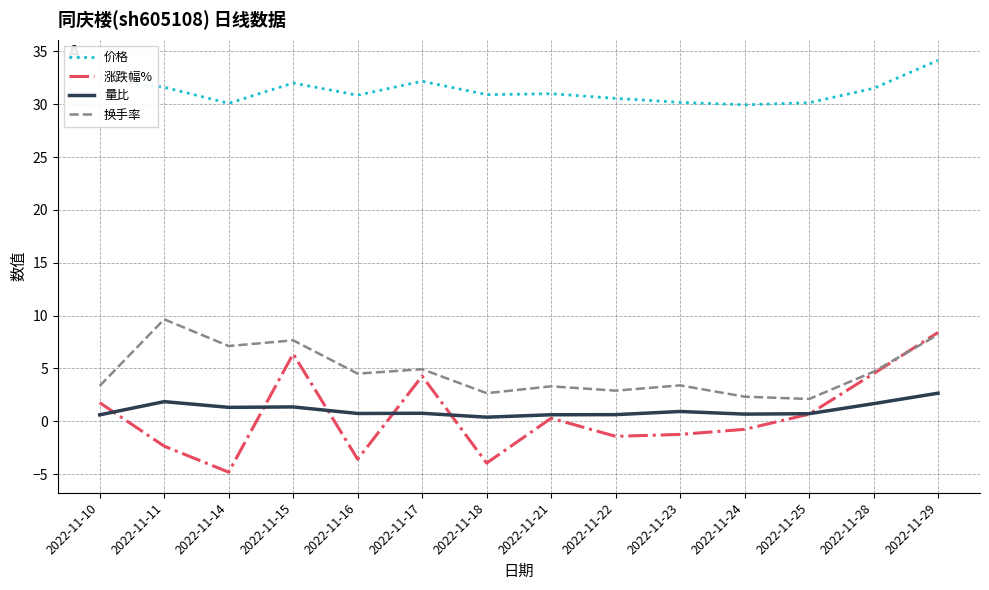

True or false: 价格 and 涨跌幅% intersect in this chart.

False